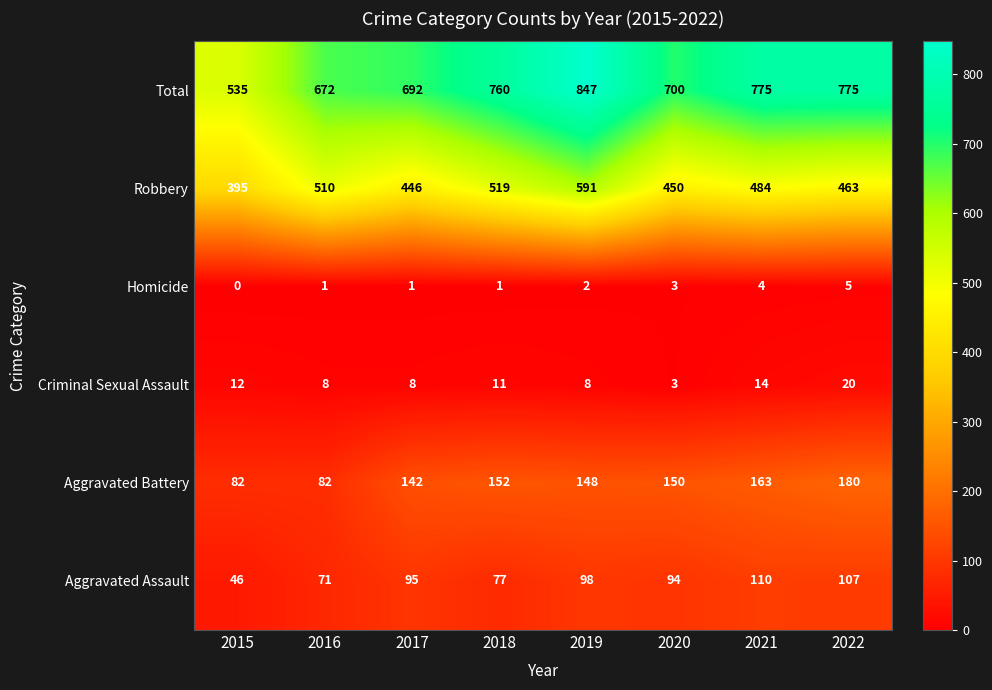

What is the average value of the Robbery series?

482